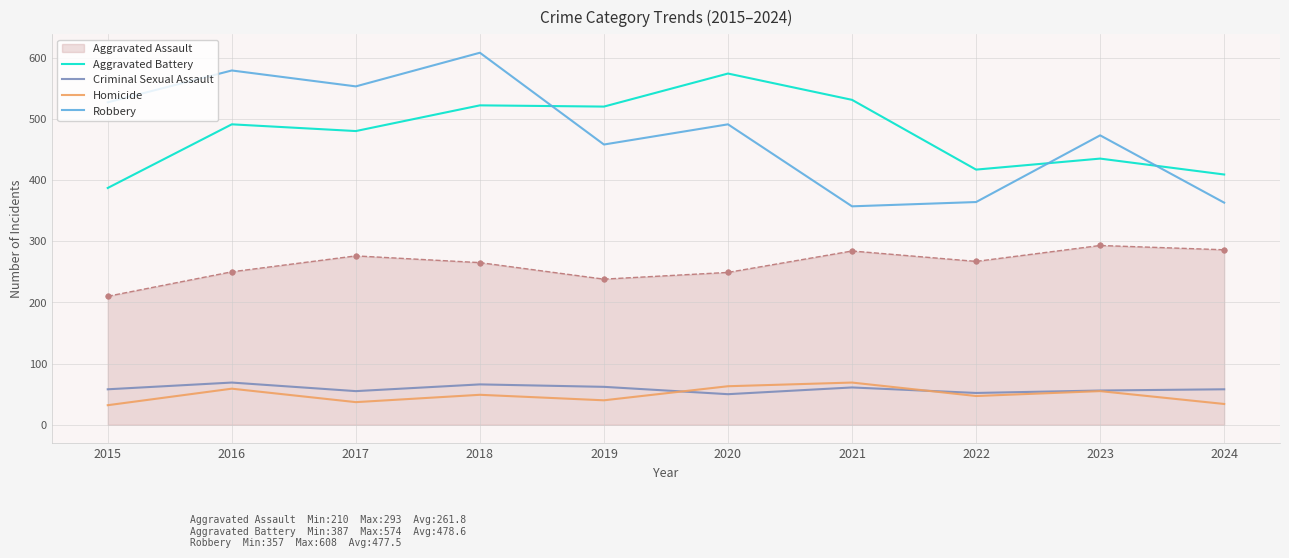

Is the value of Homicide at 2022 greater than the value of Robbery at 2019?

No